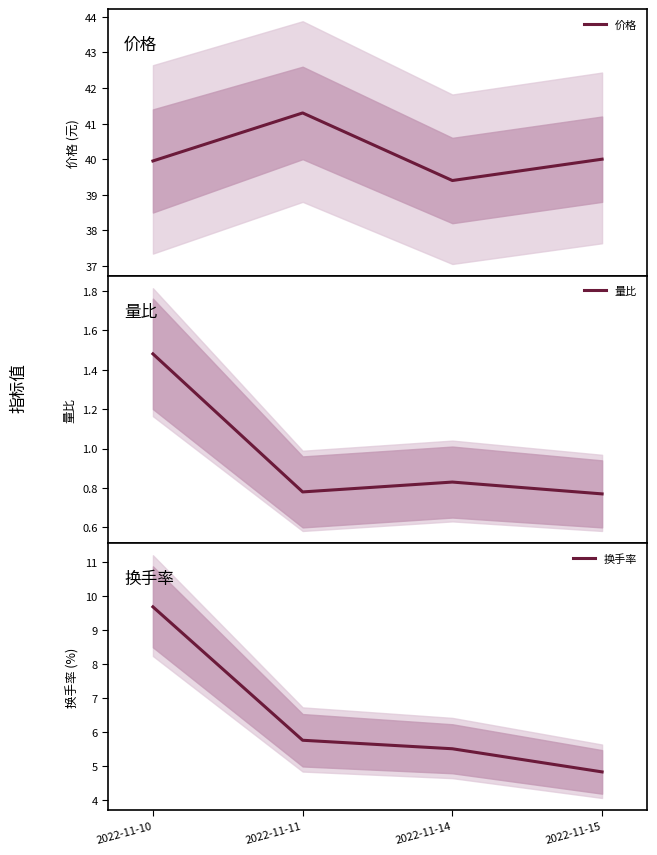

Between 2022-11-15 and 2022-11-14, which is larger?

2022-11-15